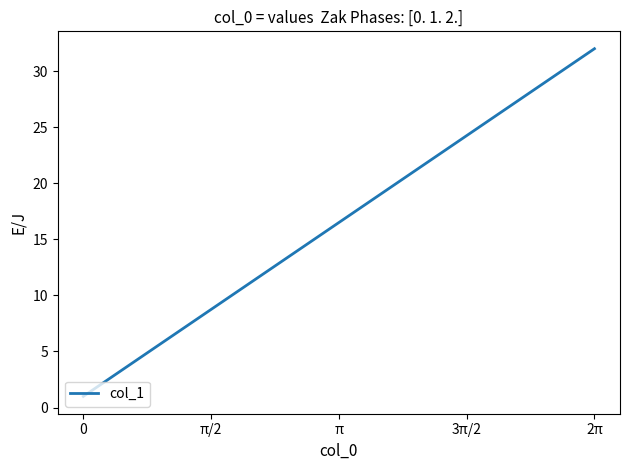

What is the greatest value displayed?

32